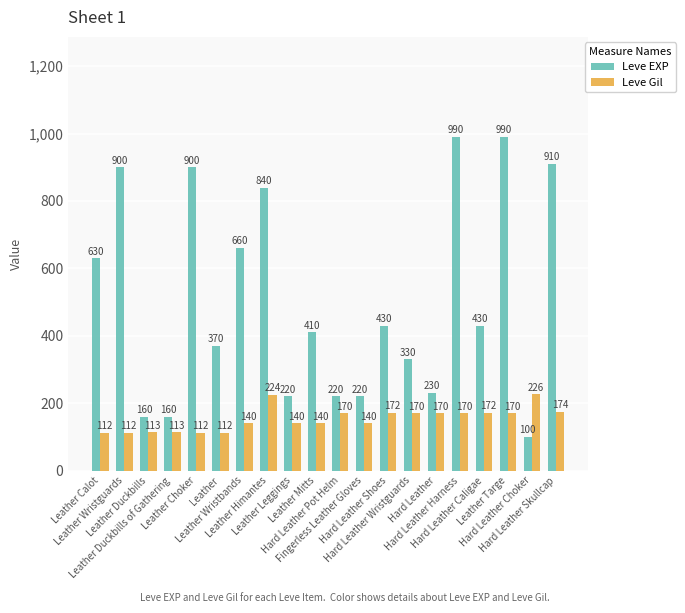

At which label does Leve Gil first exceed 170?

Leather Himantes